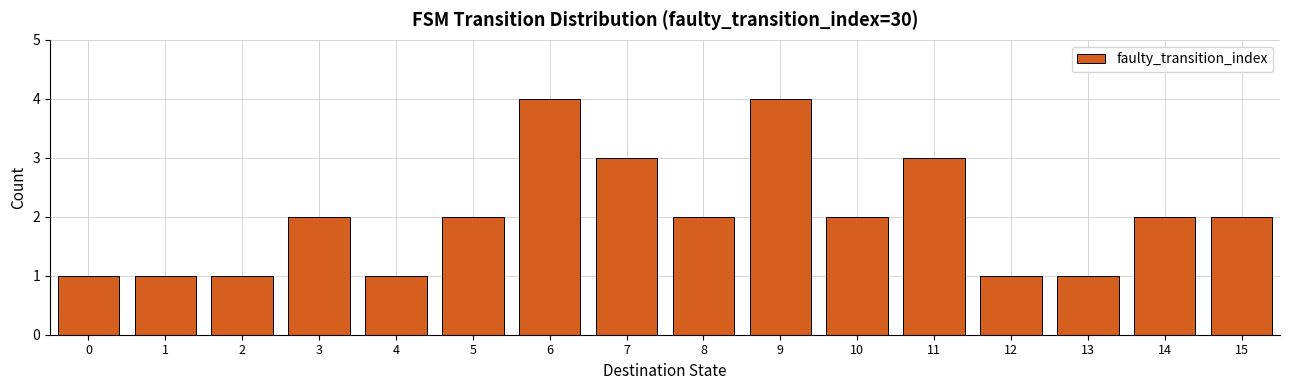

Reading left to right, transcribe this chart: for each bar, give the range it covers on the x-axis and its height. The values are not printed on the chart, so give them approximately, as read against the axis.

-0.5 to 0.5: 1
0.5 to 1.5: 1
1.5 to 2.5: 1
2.5 to 3.5: 2
3.5 to 4.5: 1
4.5 to 5.5: 2
5.5 to 6.5: 4
6.5 to 7.5: 3
7.5 to 8.5: 2
8.5 to 9.5: 4
9.5 to 10.5: 2
10.5 to 11.5: 3
11.5 to 12.5: 1
12.5 to 13.5: 1
13.5 to 14.5: 2
14.5 to 15.5: 2